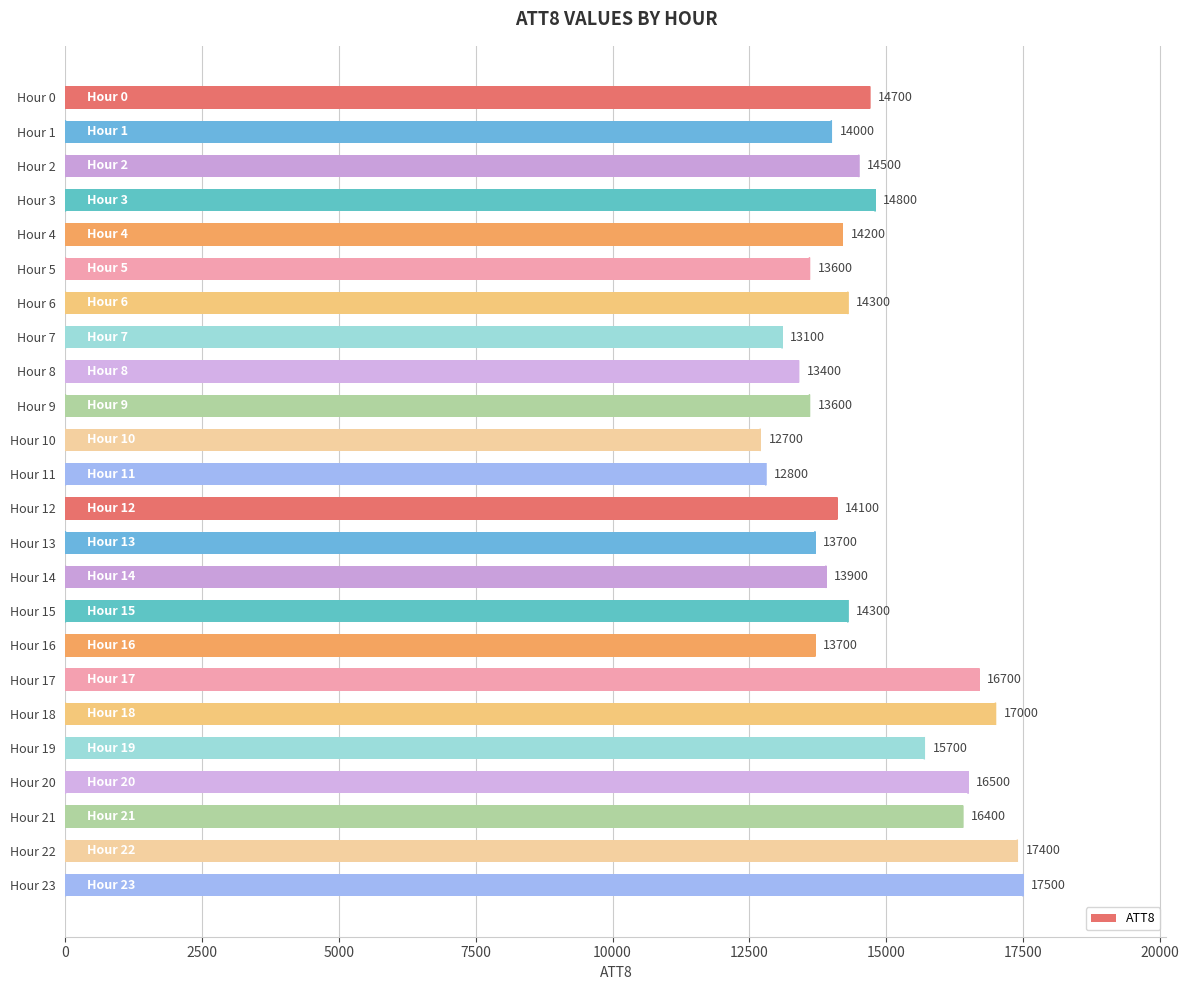

What is the change in value from Hour 1 to Hour 6?

+300